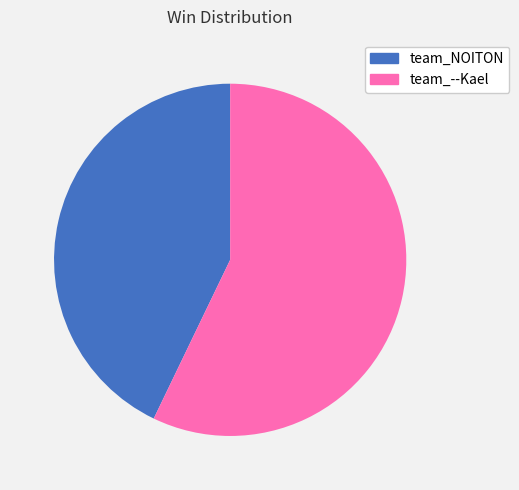

Is it true that team_NOITON is 29% of the pie?

False